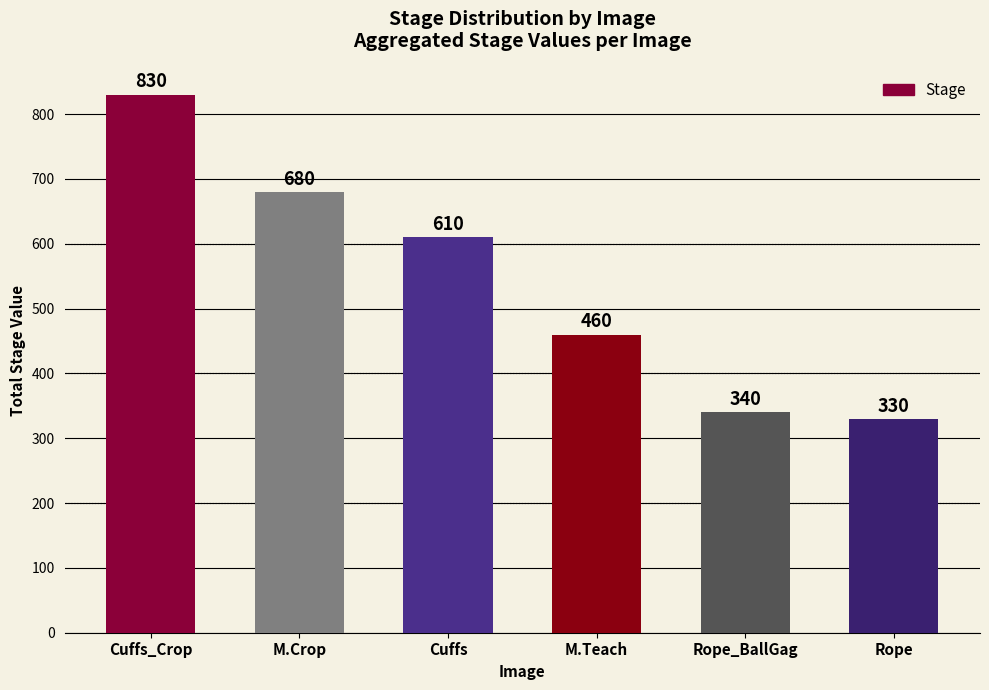

Are the bars horizontal?

No